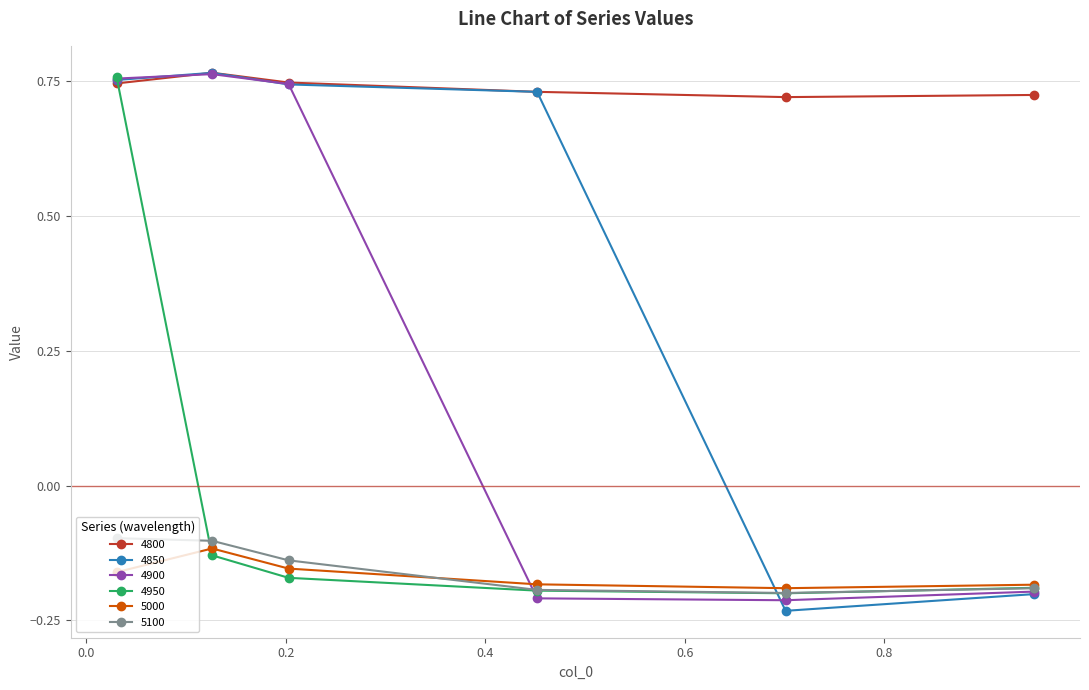

True or false: 4800 has more than 2 interior local peaks.

False